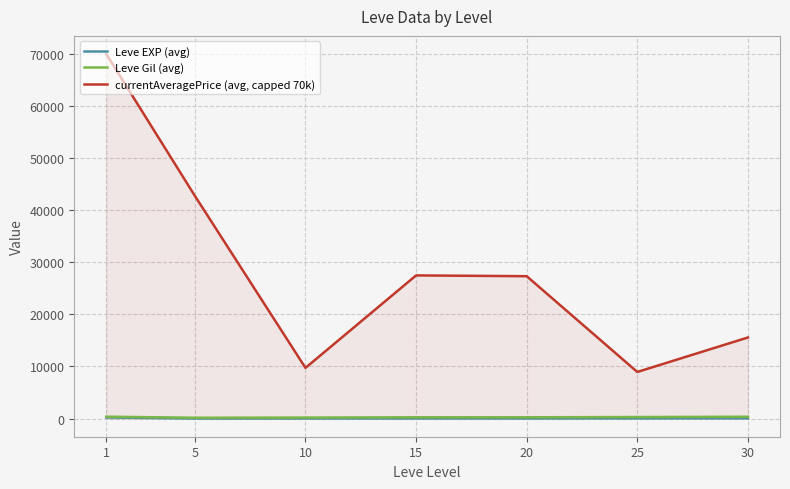

Rank the series by their maximum value, from lowest to highest.

Leve EXP (avg), Leve Gil (avg), currentAveragePrice (avg, capped 70k)